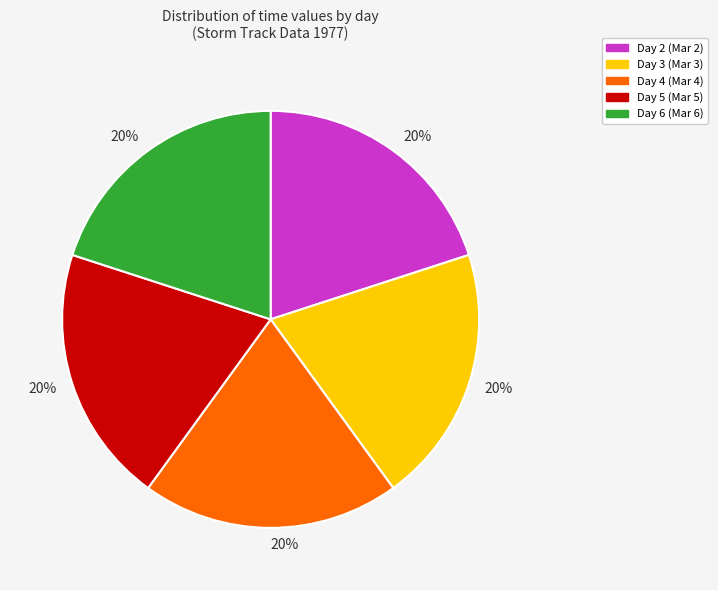

Combined, do Day 6 and Day 5 account for over 50%?

No